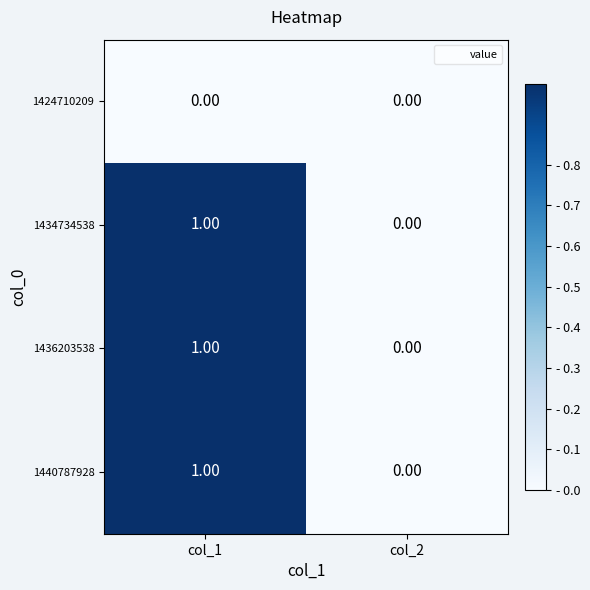

What is the total value across all series at col_1?

3